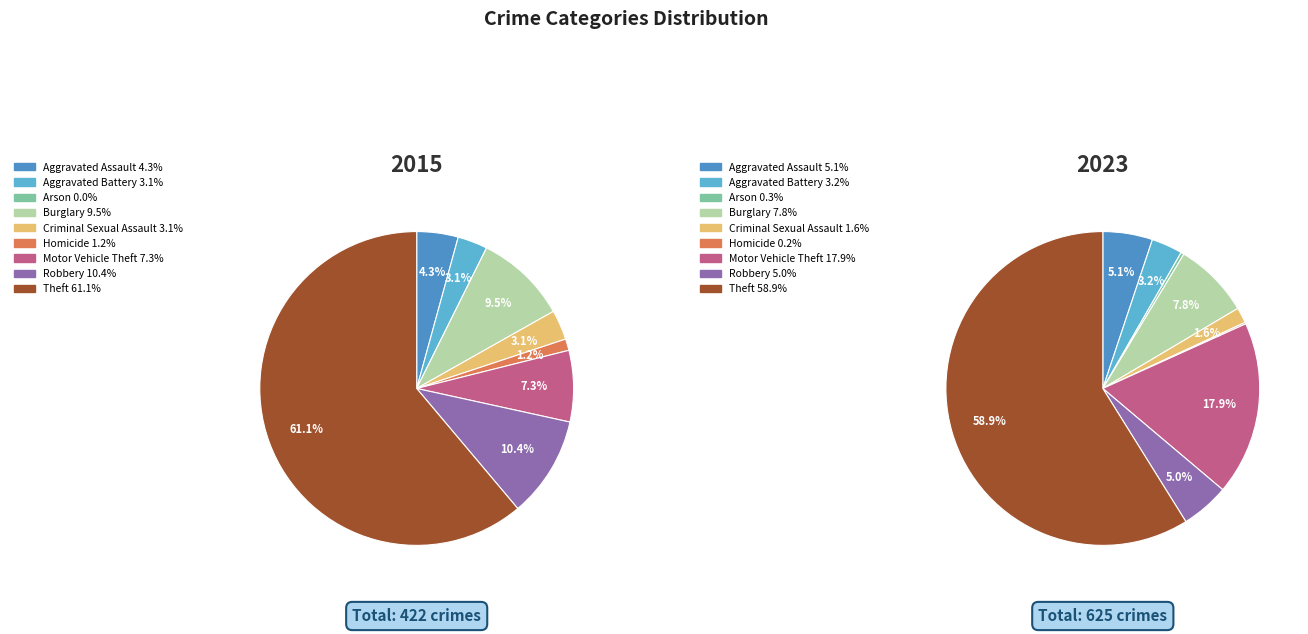

Is it true that 7 is 20% of the pie?

False